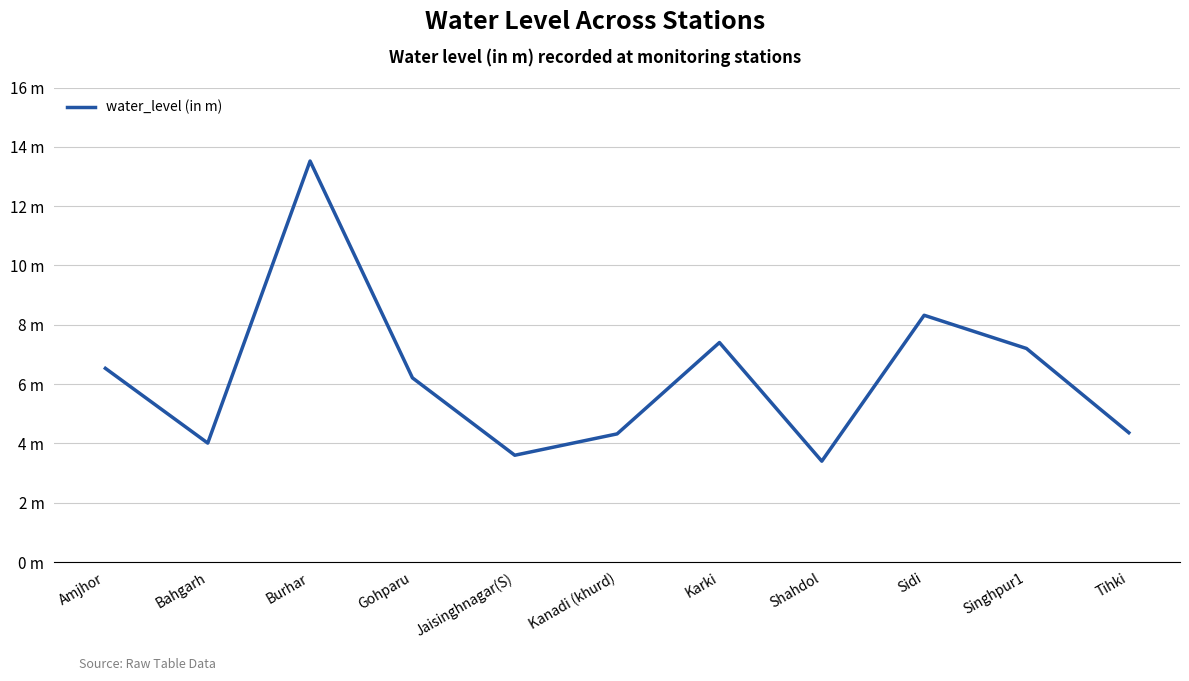

Where is the first local minimum?

Bahgarh